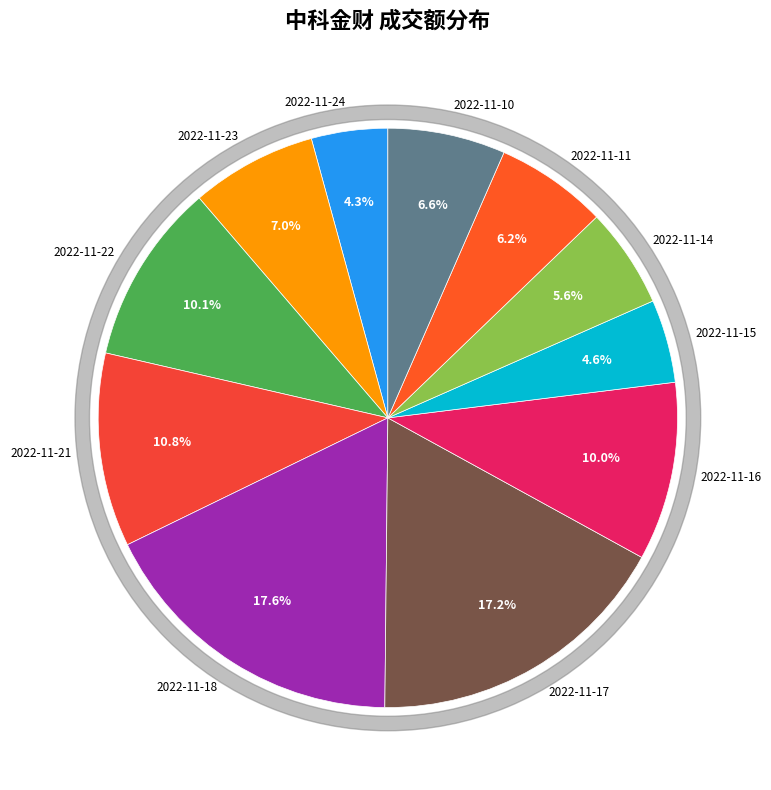

What percentage is NOT represented by 2022-11-18?

82.4%